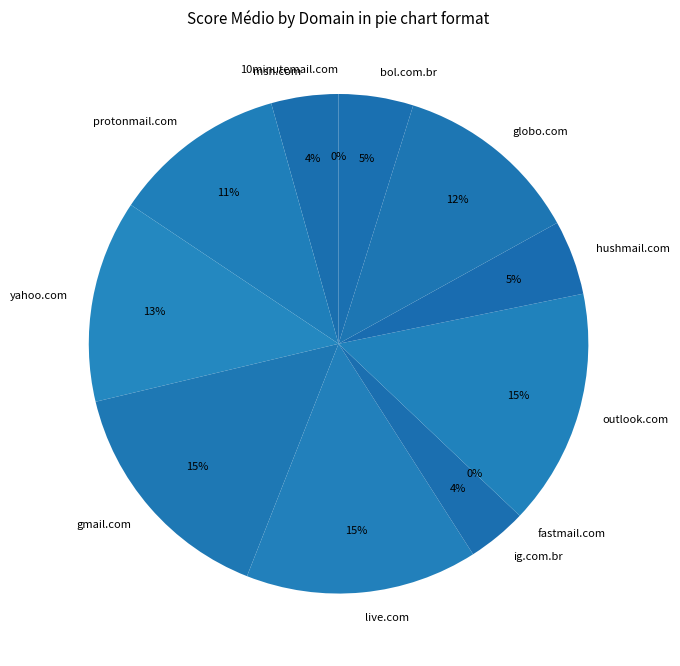

Approximately how many times larger is the value at outlook.com compared to protonmail.com?

1.4